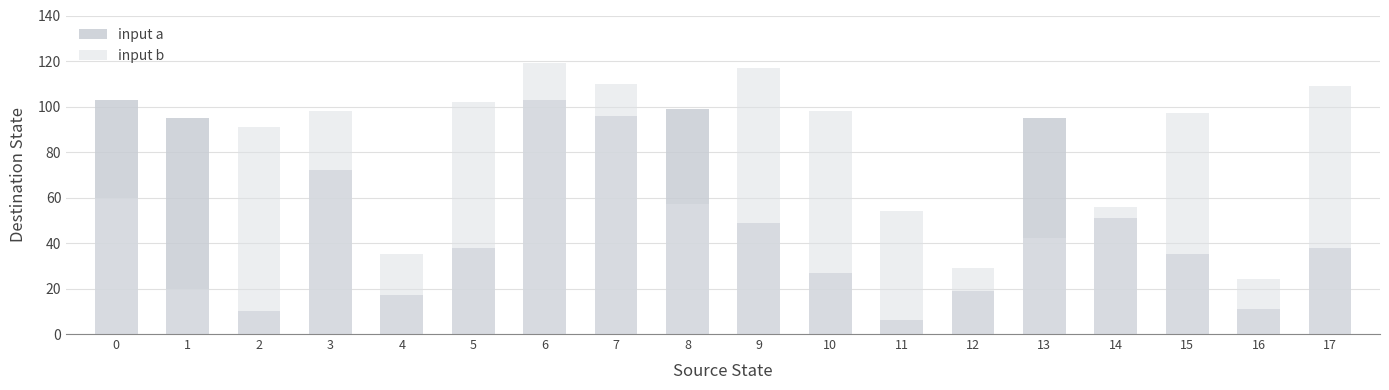

Reading left to right, extract all data points from this chart.

input a: 103	95	10	72	17	38	103	96	99	49	27	6	19	95	51	35	11	38
input b: 60	20	91	98	35	102	119	110	57	117	98	54	29	42	56	97	24	109